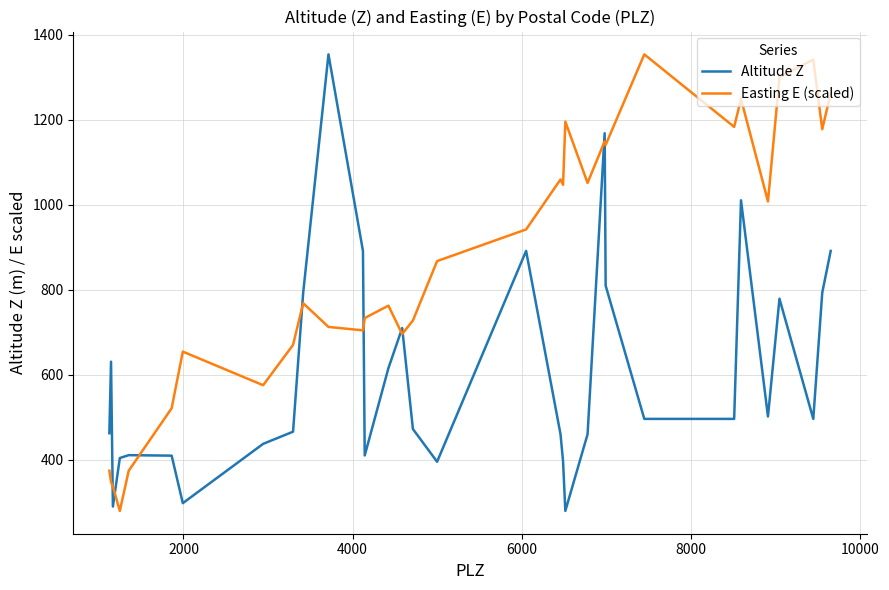

Which series ends up on top after the final intersection of Altitude Z and Easting E (scaled)?

Easting E (scaled)